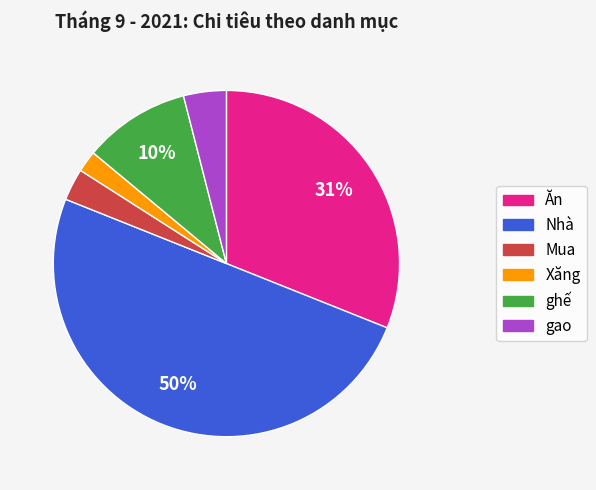

Does Mua represent more than half of the total?

No